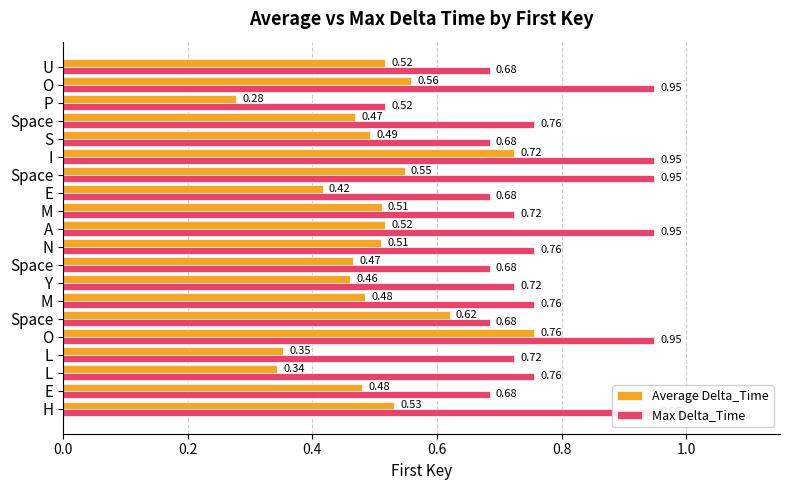

What position from the right is 0.0?

20